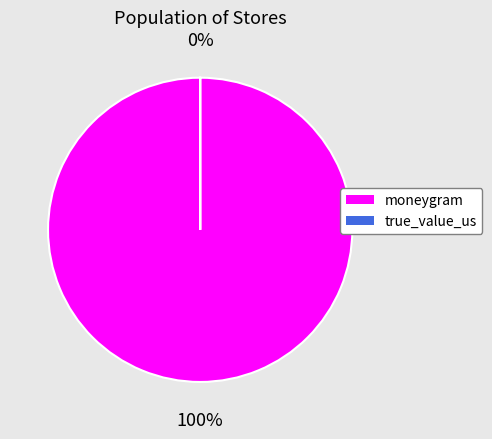

What is the largest slice in the pie chart?

moneygram